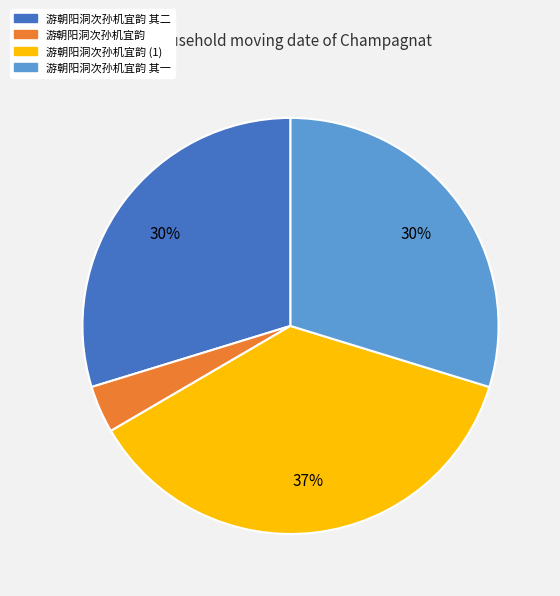

To the nearest percent, what is the average slice percentage?

25%